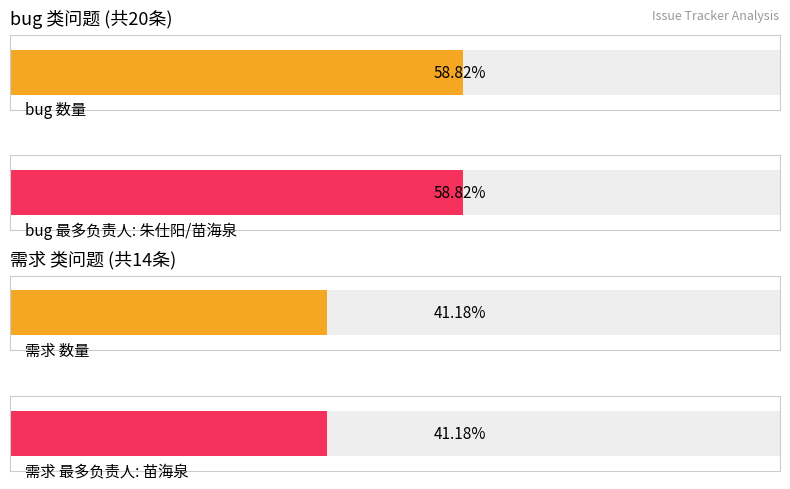

True or false: 需求 has a value of 14 at 需求.

True